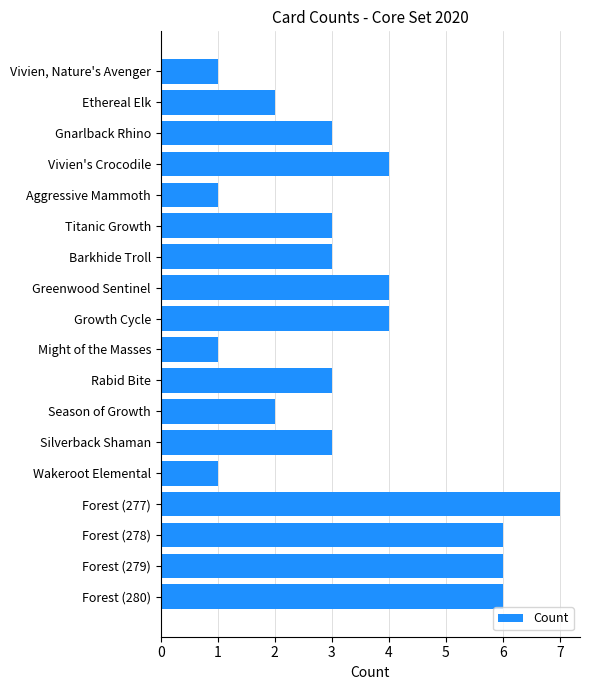

Reading top to bottom, list all the values displayed in this chart.

Vivien, Nature's Avenger=1	Ethereal Elk=2	Gnarlback Rhino=3	Vivien's Crocodile=4	Aggressive Mammoth=1	Titanic Growth=3	Barkhide Troll=3	Greenwood Sentinel=4	Growth Cycle=4	Might of the Masses=1	Rabid Bite=3	Season of Growth=2	Silverback Shaman=3	Wakeroot Elemental=1	Forest (277)=7	Forest (278)=6	Forest (279)=6	Forest (280)=6